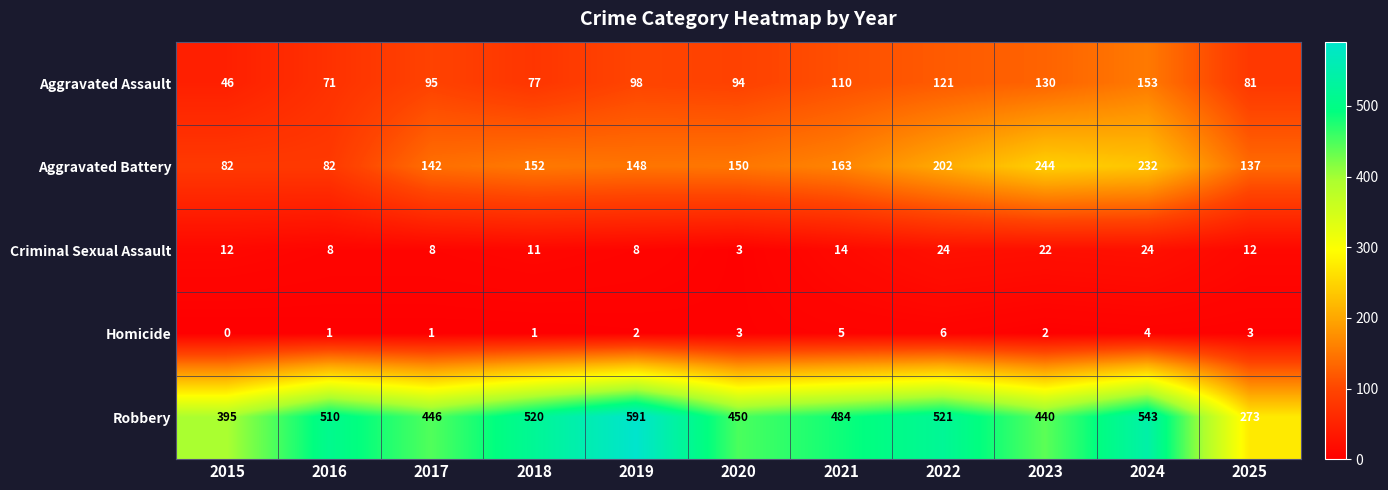

The Aggravated Assault series shows 130 at 2023. True or false?

True